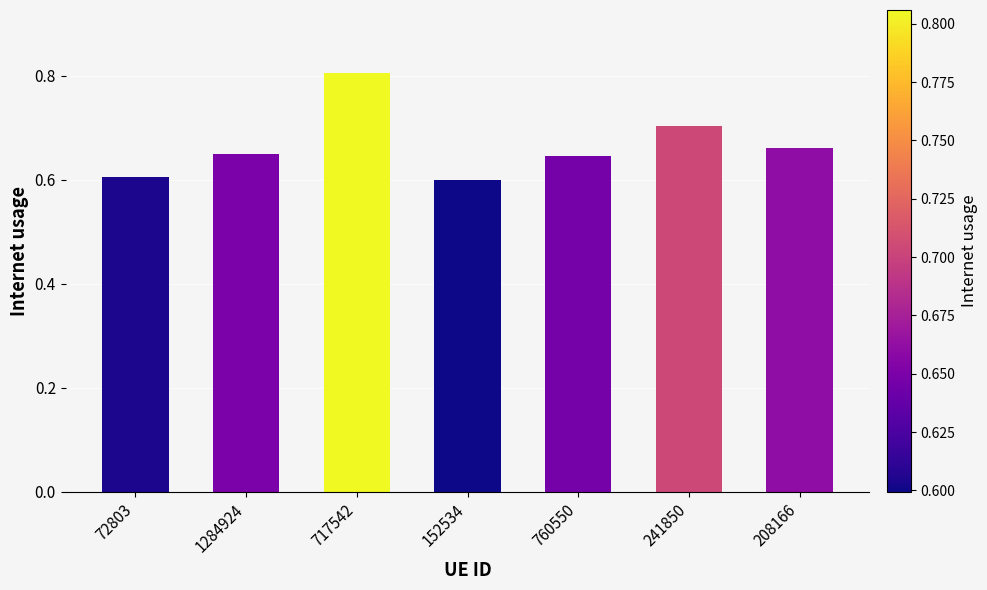

What is the label of the 6th bar from the right?

1284924